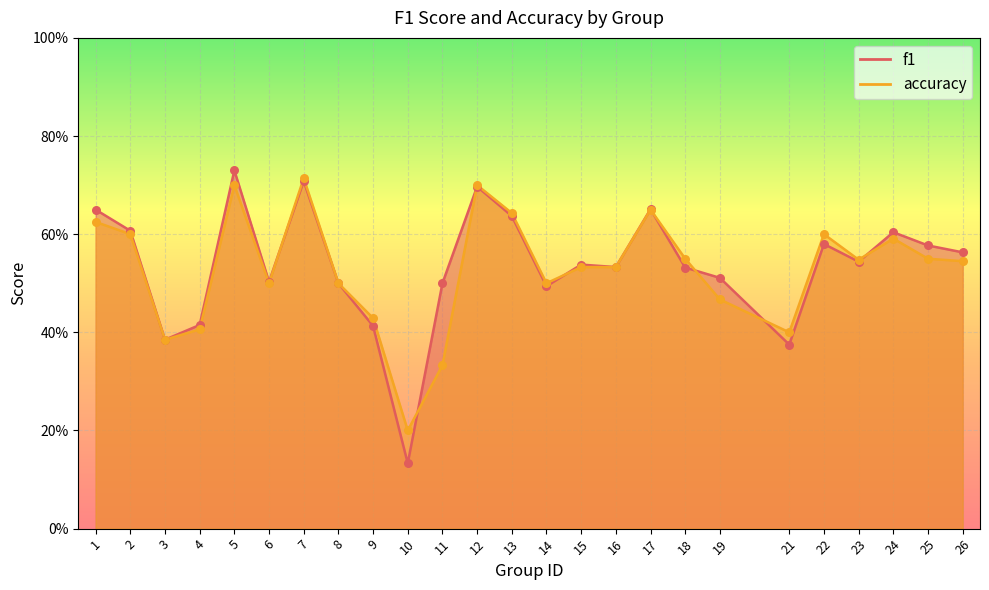

What are all the series names shown in the legend?

f1, accuracy